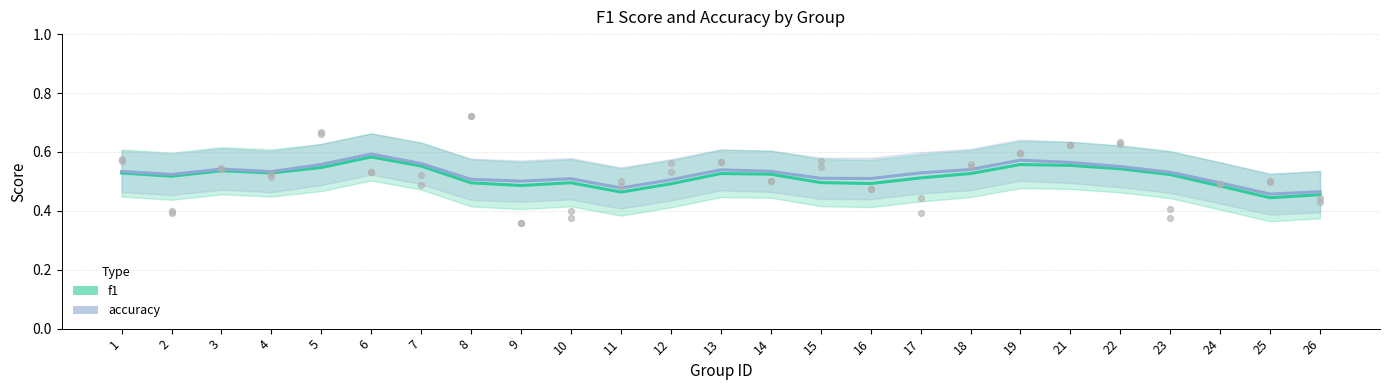

At how many categories does at least one series exceed 0?

25